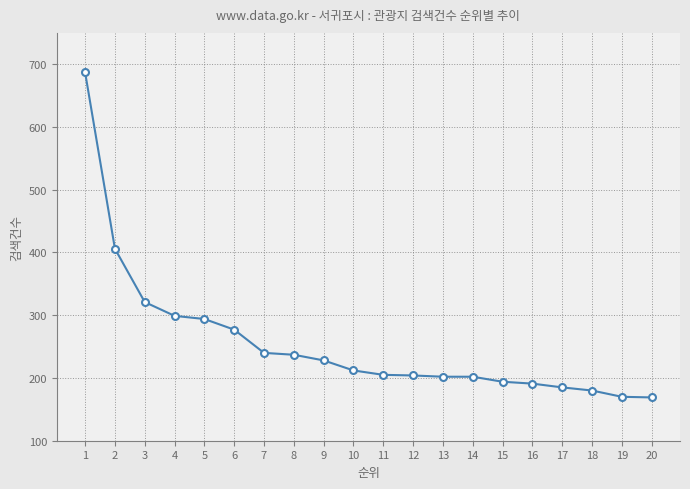

Where is the data nearest to the value 428?

2